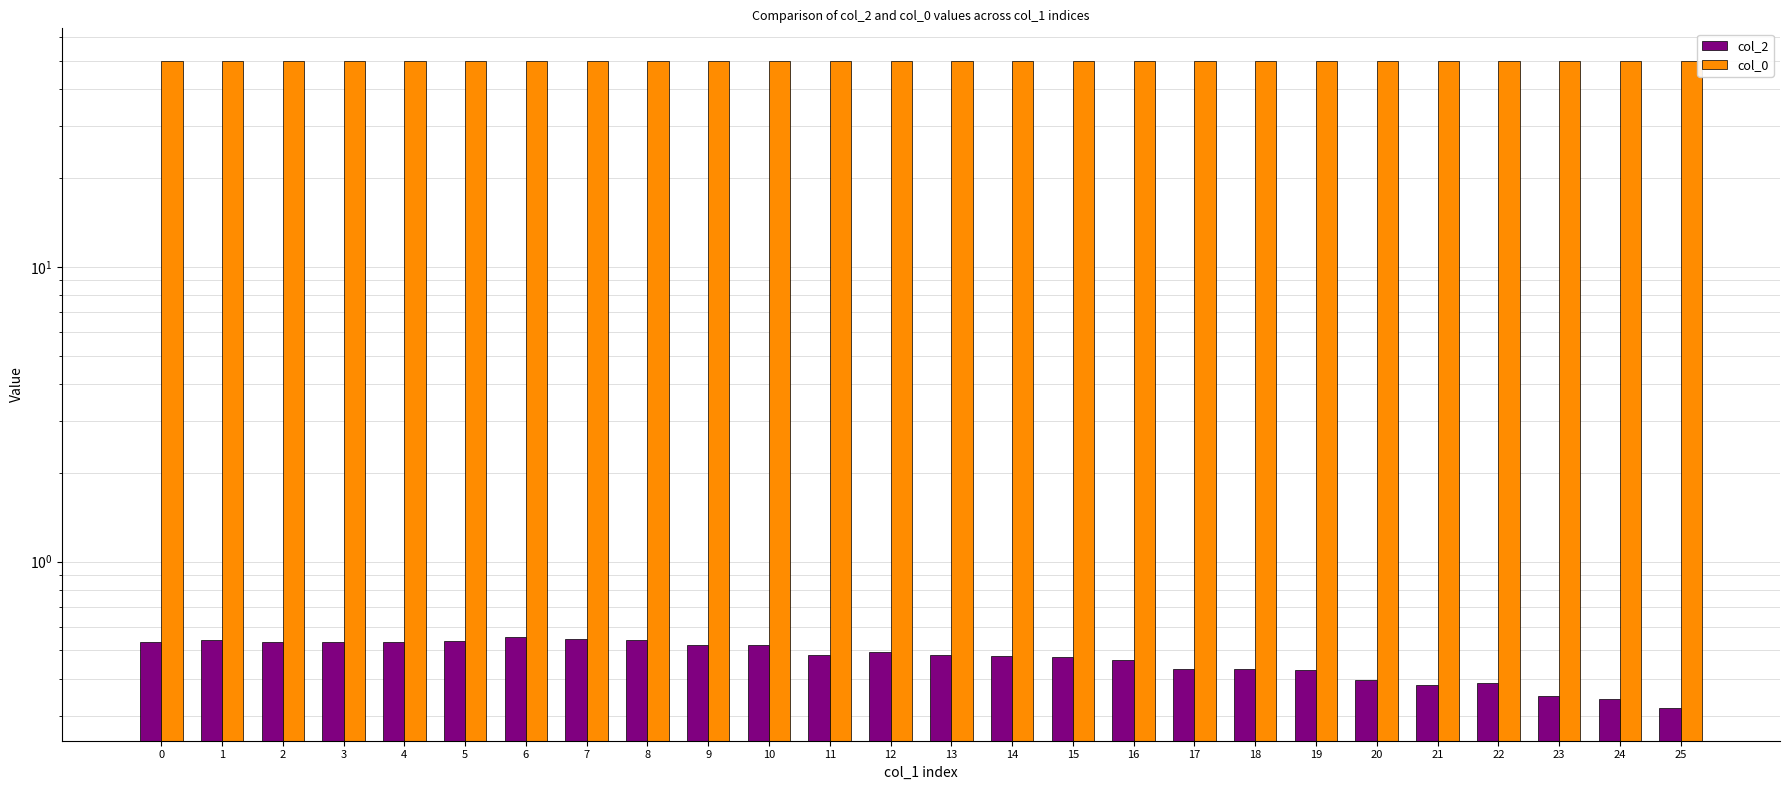

What is the sum of all col_2 values?

12.2